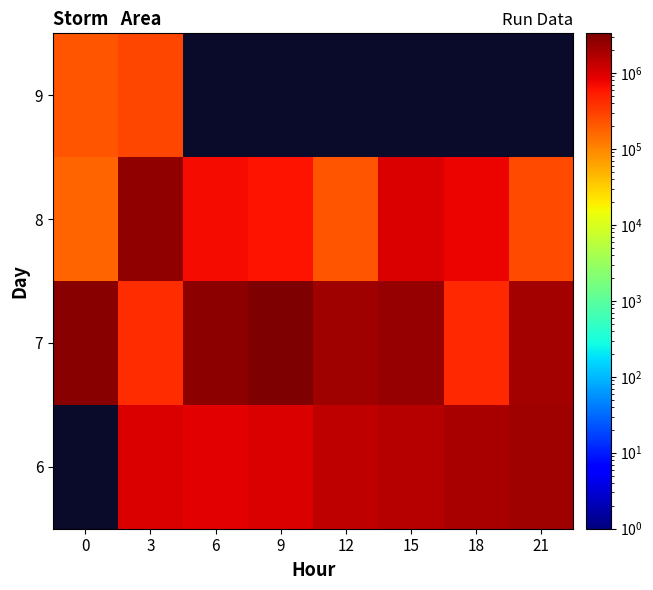

What is the average value of the 8 series?

786250.0